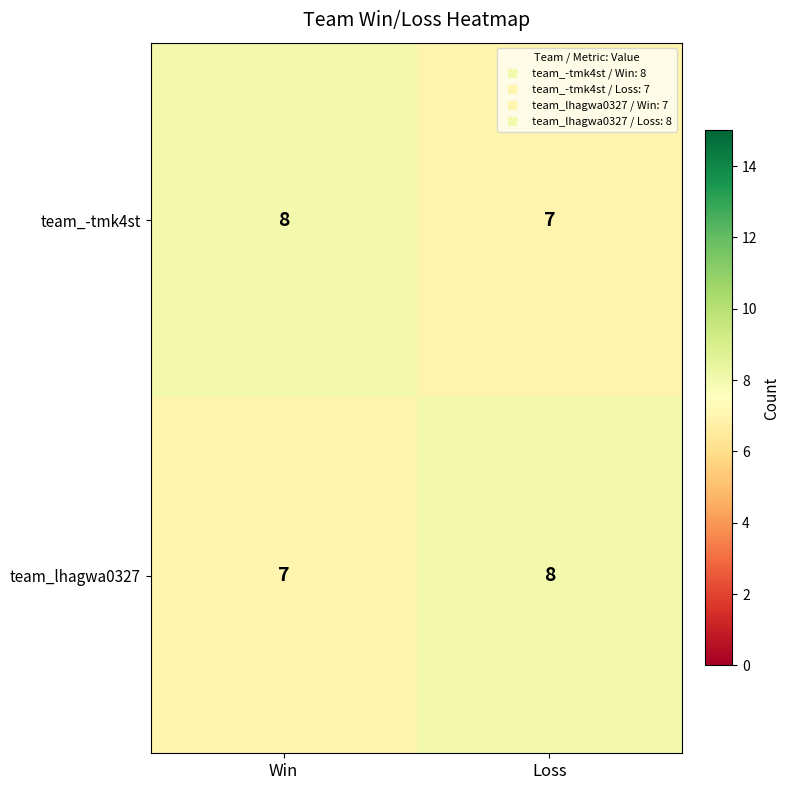

What is the lowest value of the team_lhagwa0327 series?

7